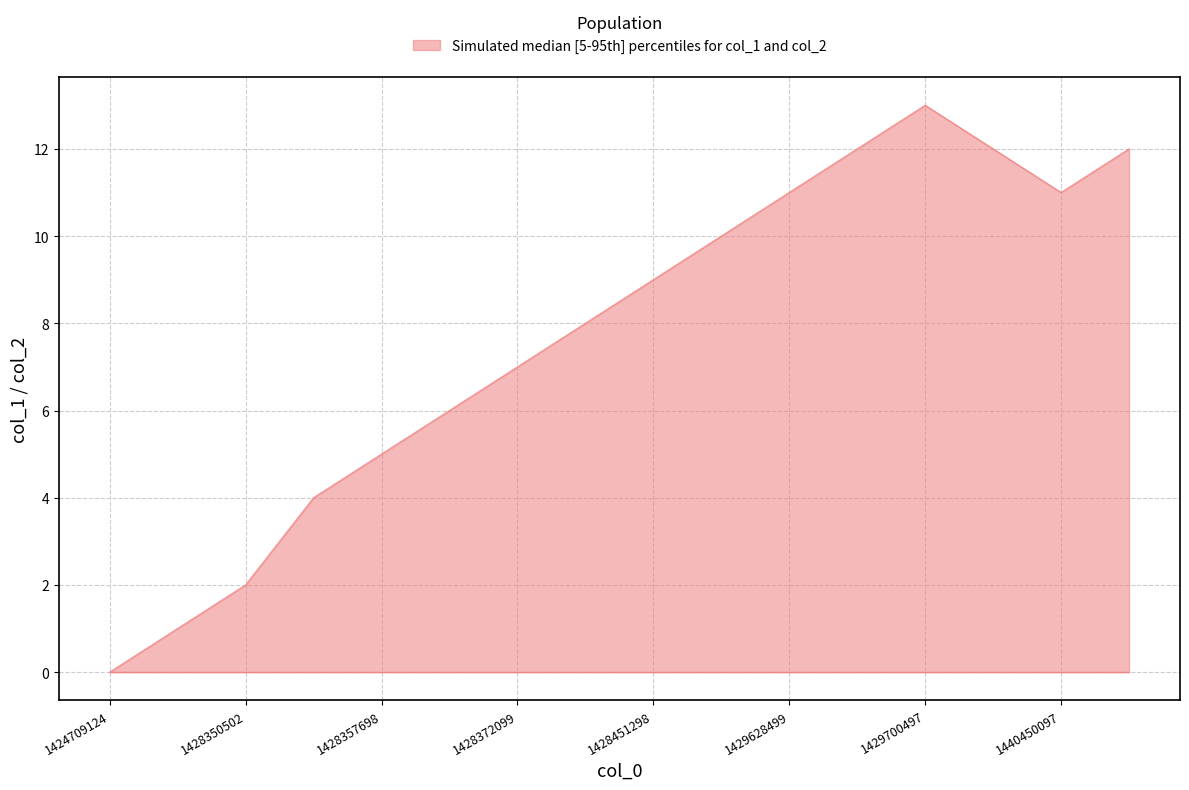

Reading left to right, list all the values displayed in this chart.

col_1: 0	1	2	4	5	6	7	8	9	10	11	12	13	12	11	12
col_2: 0	0	0	0	0	0	0	0	0	0	0	0	0	0	0	0